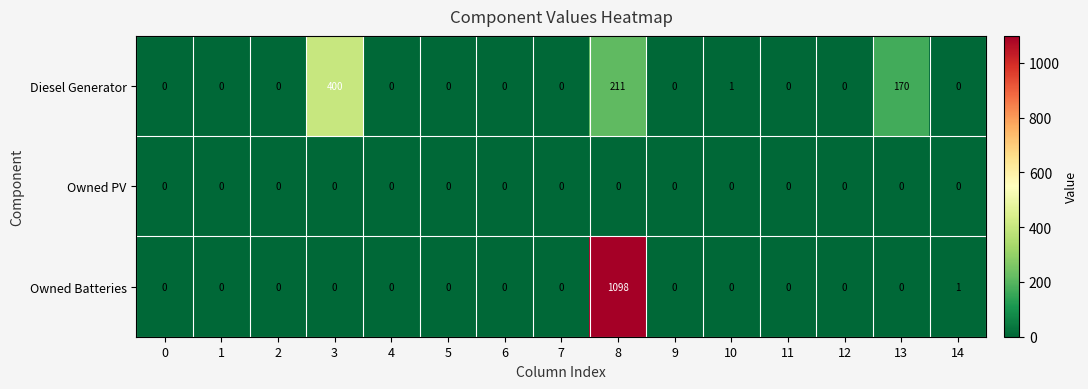

Which series has the widest spread of values?

Owned Batteries